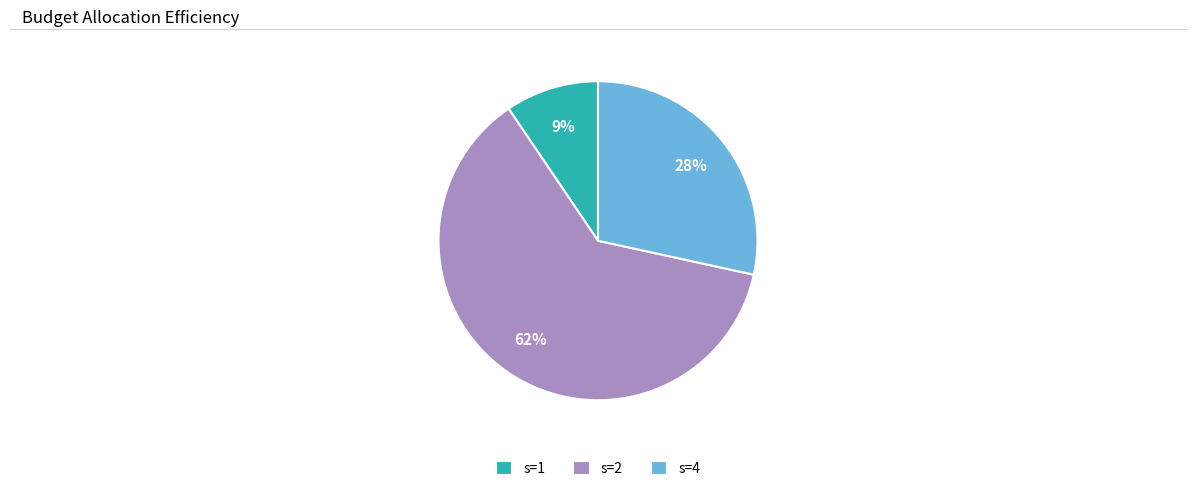

Which slice is the largest?

s=2